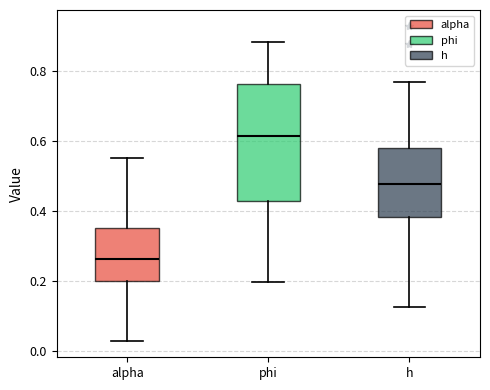

Reading left to right, read every box against the y-axis: the position of its median line, the range the box covers, and the ends of its whiskers. The values are not printed on the chart, so give them approximately, as read against the axis.

alpha: median 0.26, box 0.20 to 0.36, whiskers 0.02 to 0.56
phi: median 0.62, box 0.42 to 0.76, whiskers 0.20 to 0.88
h: median 0.48, box 0.38 to 0.58, whiskers 0.12 to 0.76